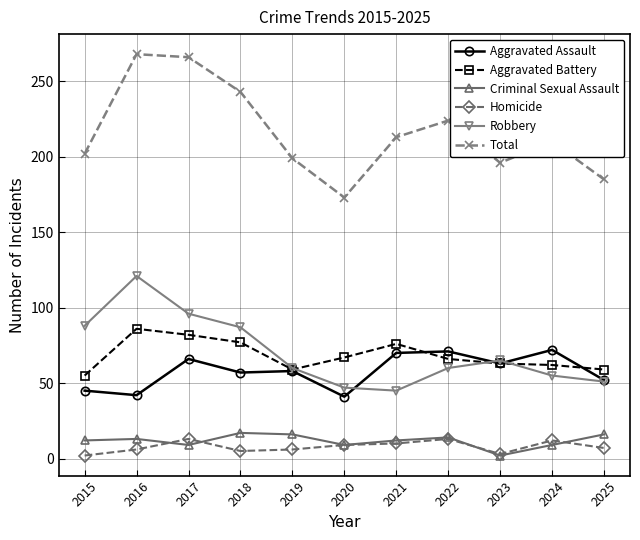

In Criminal Sexual Assault, how many points are higher than both neighbors (excluding endpoints)?

3